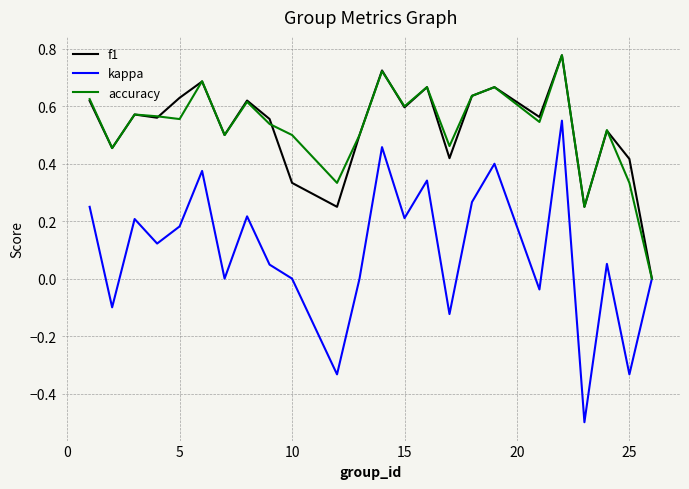

What are all the series names shown in the legend?

f1, kappa, accuracy